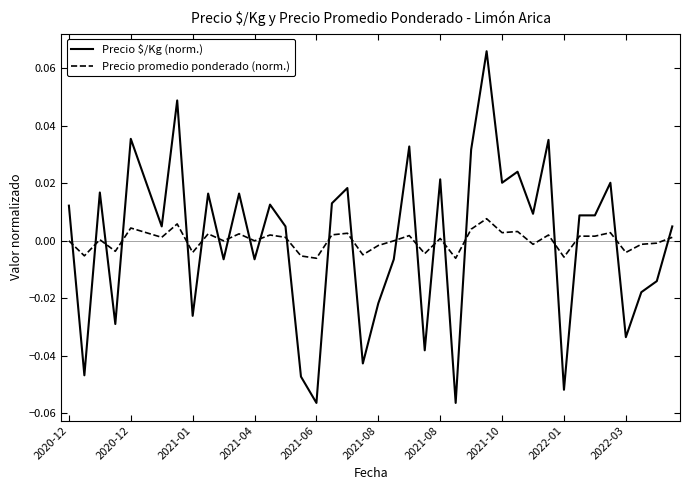

Rank the series by their maximum value, from highest to lowest.

Precio $/Kg (norm.), Precio promedio ponderado (norm.)